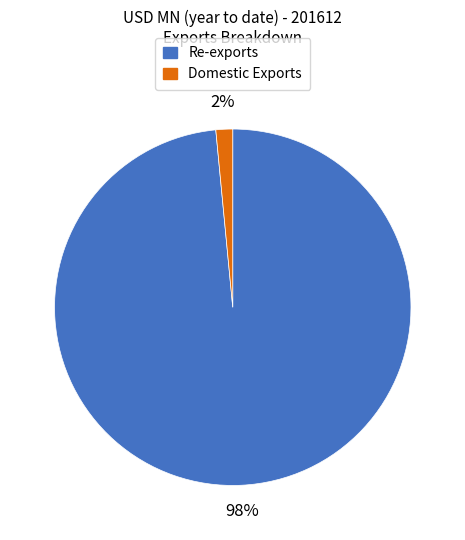

Which slice is the largest?

Re-exports